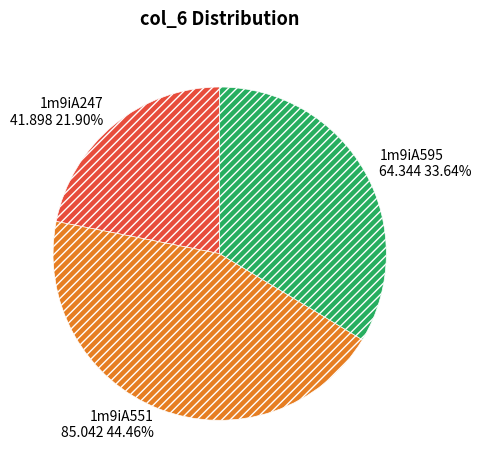

To the nearest percent, what percentage of the pie is 1m9iA595?

34%